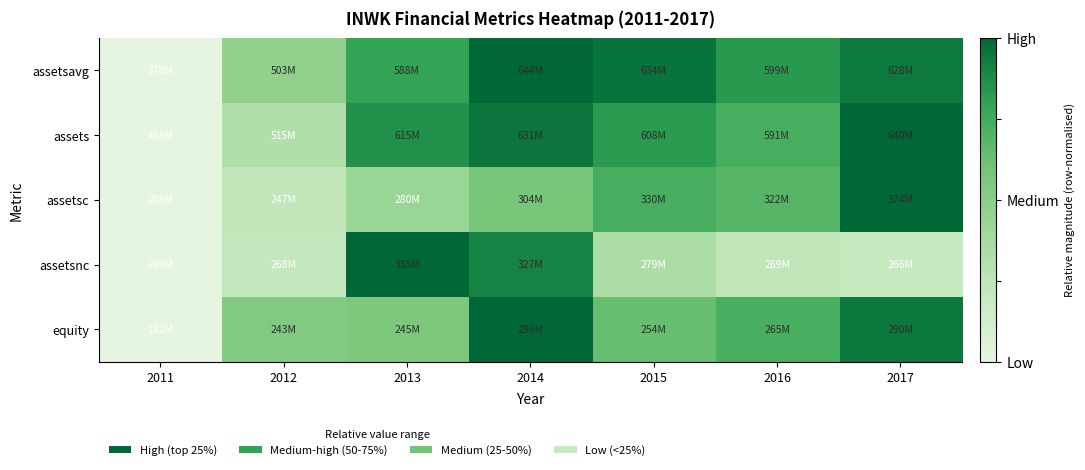

Reading right to left, what are all the values shown in this chart?

assetsavg: 2017=0.9	2016=0.8	2015=1.0	2014=1.0	2013=0.8	2012=0.5	2011=0.0
assets: 2017=1.0	2016=0.7	2015=0.8	2014=1.0	2013=0.9	2012=0.3	2011=0.0
assetsc: 2017=1.0	2016=0.7	2015=0.7	2014=0.6	2013=0.4	2012=0.2	2011=0.0
assetsnc: 2017=0.2	2016=0.2	2015=0.3	2014=0.9	2013=1.0	2012=0.2	2011=0.0
equity: 2017=0.9	2016=0.7	2015=0.6	2014=1.0	2013=0.6	2012=0.5	2011=0.0